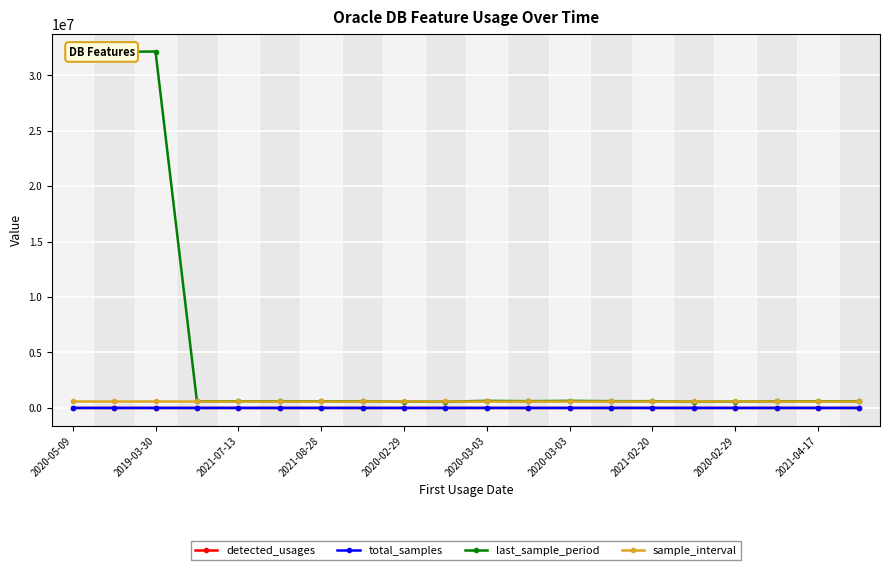

True or false: detected_usages and last_sample_period intersect in this chart.

False